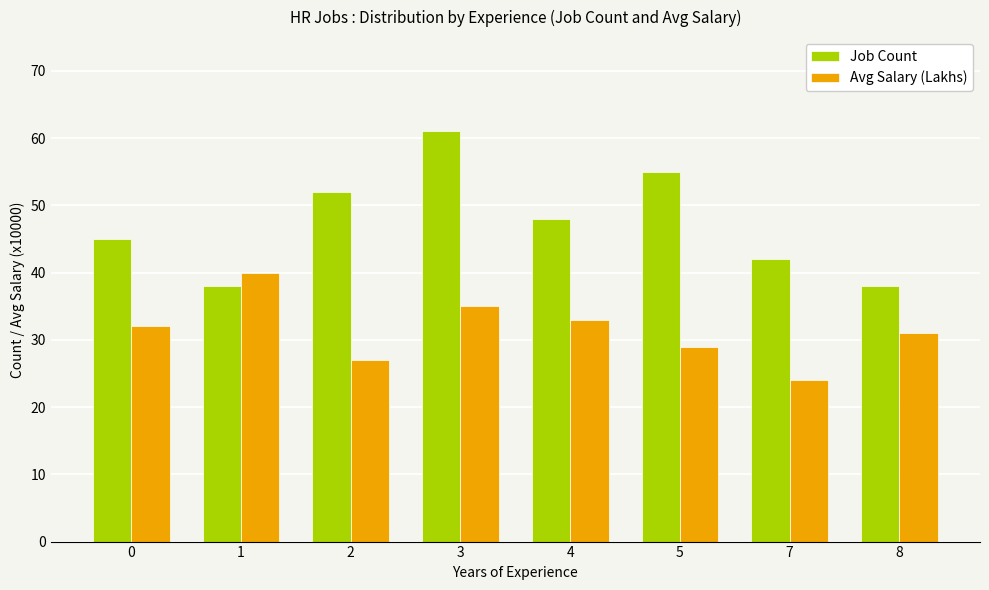

What is the average value of the Avg Salary (Lakhs) series?

31